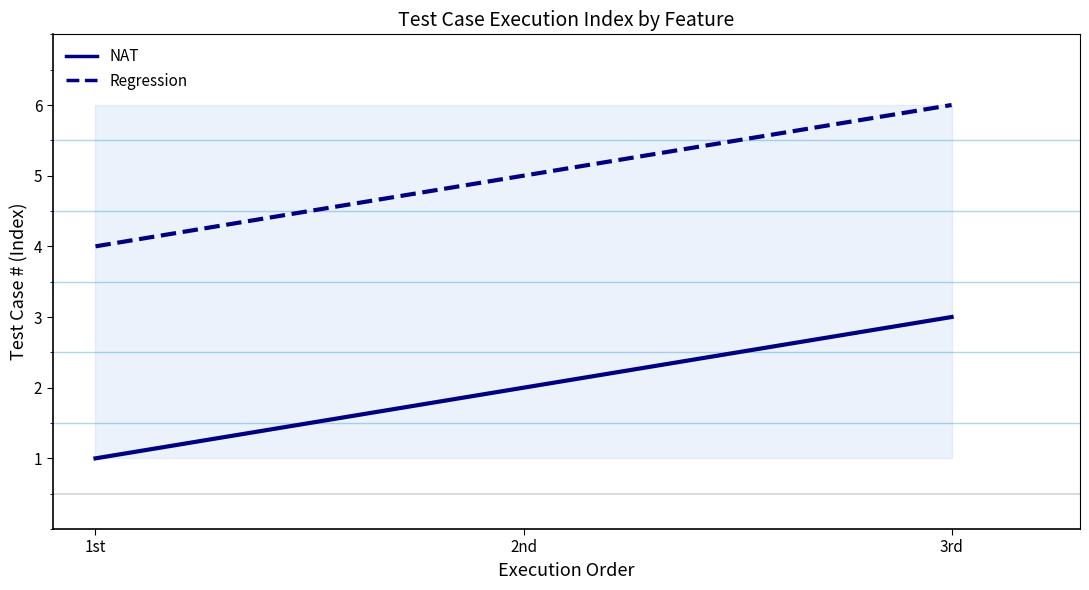

Rank the series by their average value, from lowest to highest.

NAT, Regression